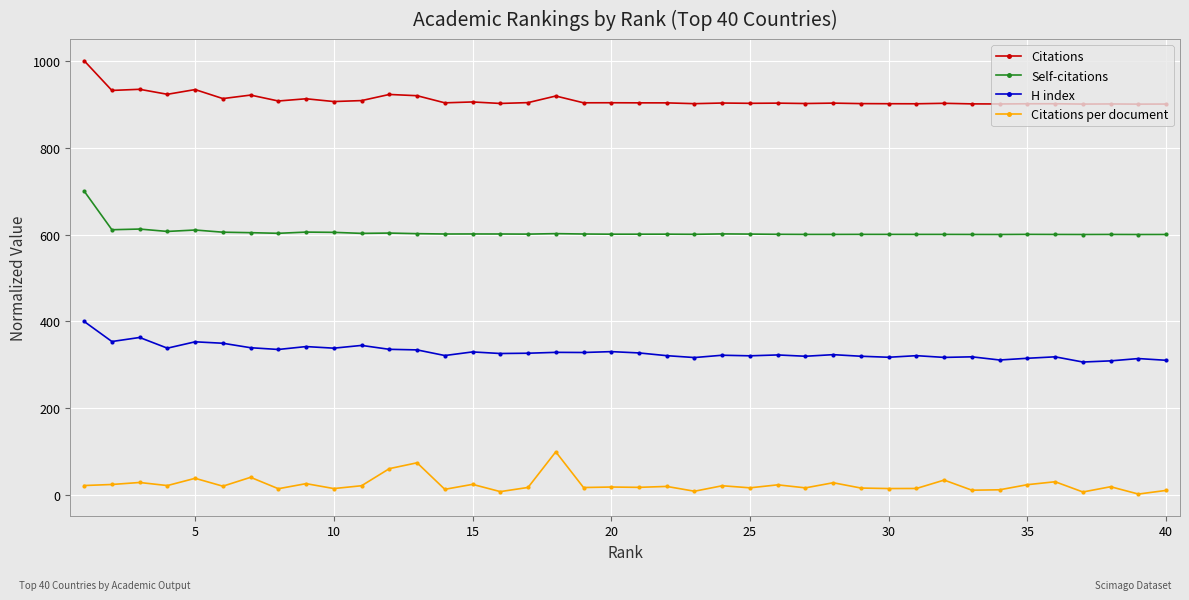

What is the maximum value shown in the chart?

1000.0